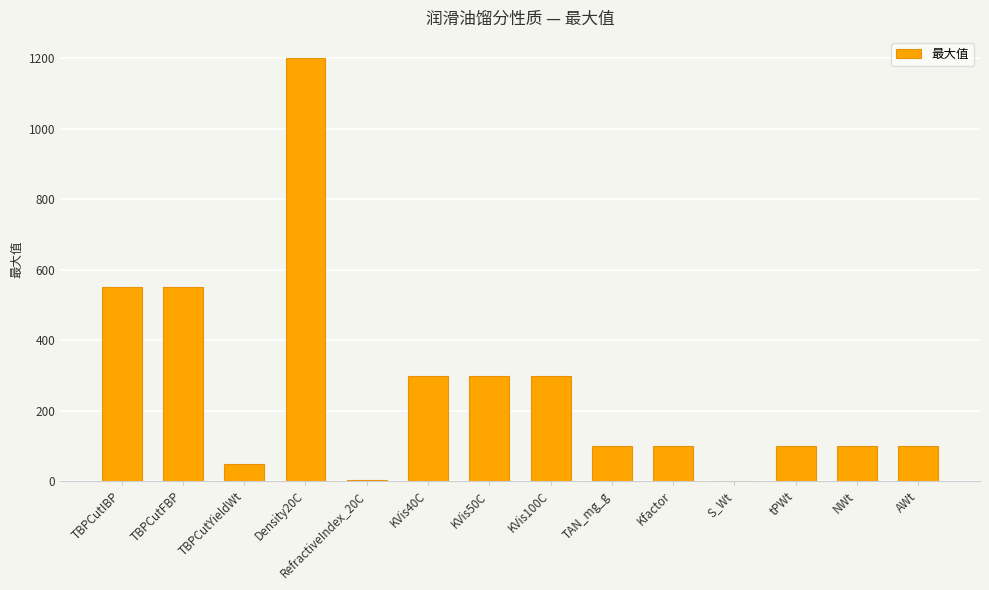

Count the number of data series in this chart.

1